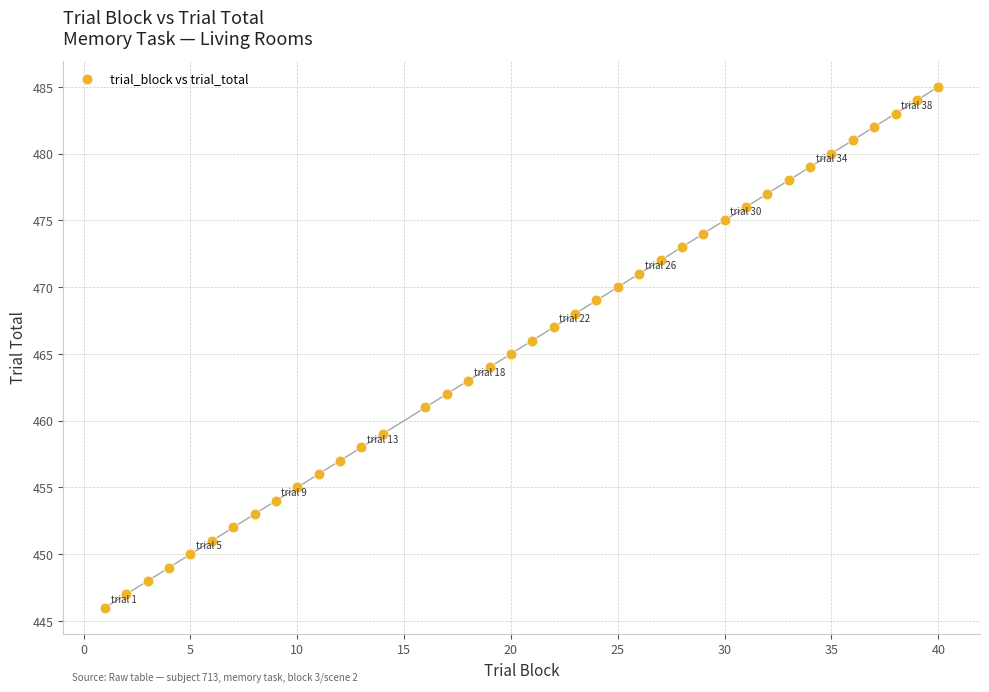

What is the range of Y values (max minus min)?

39